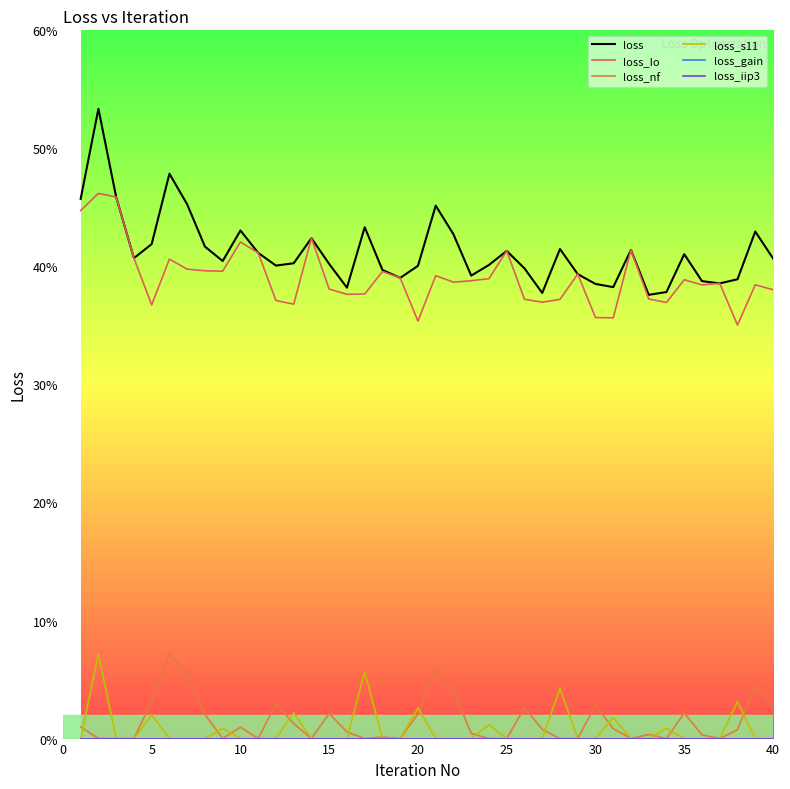

Does the chart display data point markers on the line(s)?

No